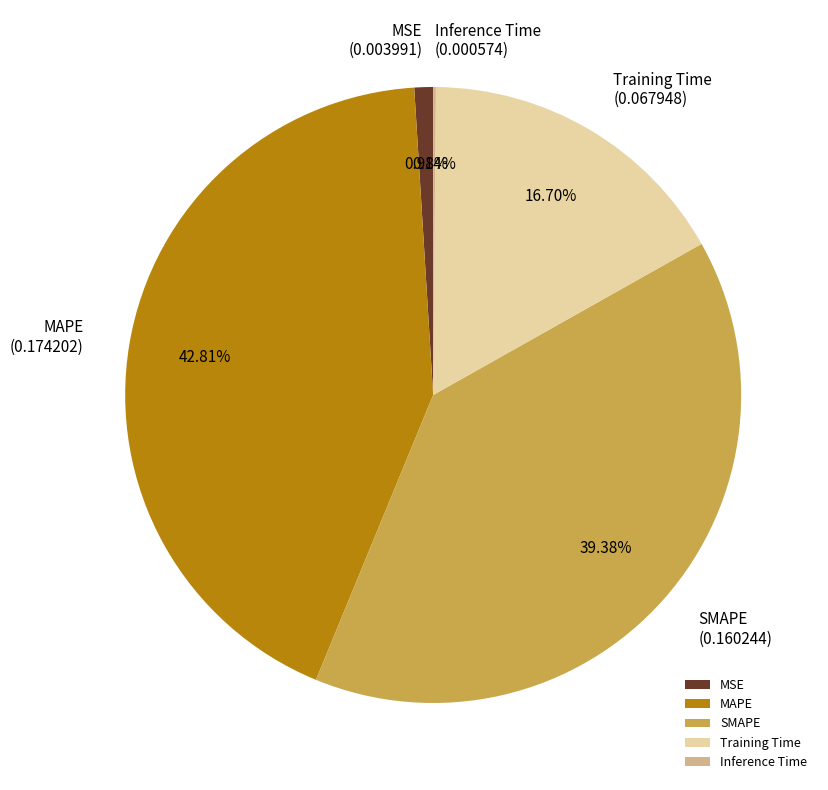

Which category has the biggest portion of the pie?

MAPE